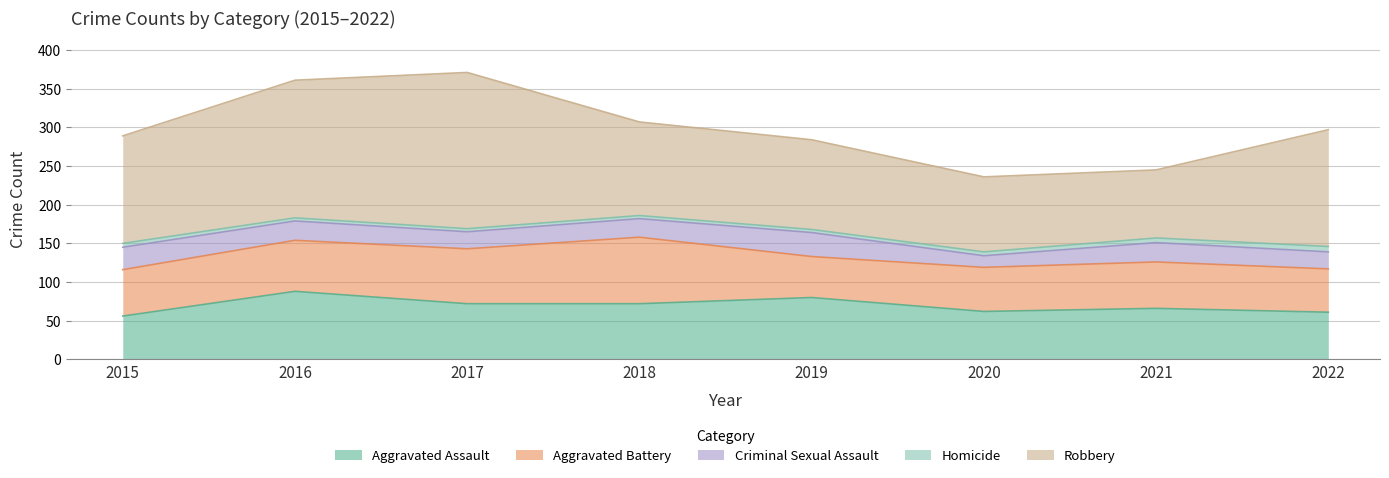

What is the approximate value of Homicide at 2018?

4